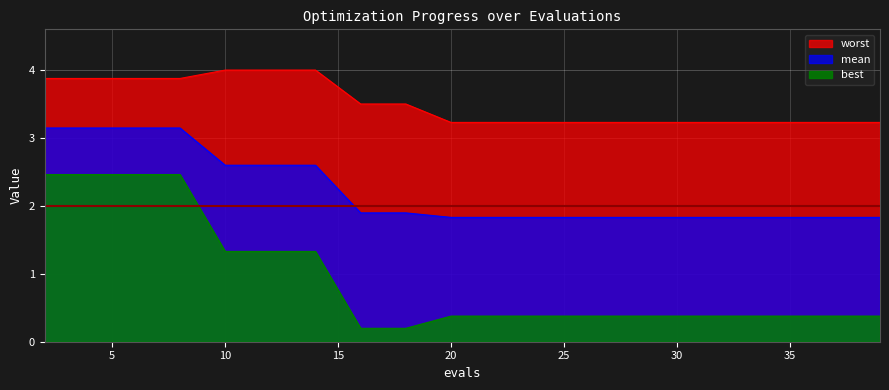

Reading right to left, extract all data points from this chart.

mean: 1.8	1.8	1.8	1.8	1.8	1.8	1.8	1.8	1.8	1.8	1.8	1.9	1.9	2.6	2.6	2.6	3.1	3.1	3.1	3.1
best: 0.4	0.4	0.4	0.4	0.4	0.4	0.4	0.4	0.4	0.4	0.4	0.2	0.2	1.3	1.3	1.3	2.5	2.5	2.5	2.5
worst: 3.2	3.2	3.2	3.2	3.2	3.2	3.2	3.2	3.2	3.2	3.2	3.5	3.5	4.0	4.0	4.0	3.9	3.9	3.9	3.9